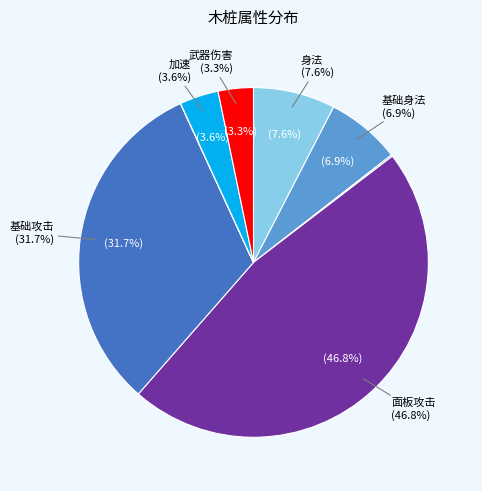

Does 身法 represent more than half of the total?

No